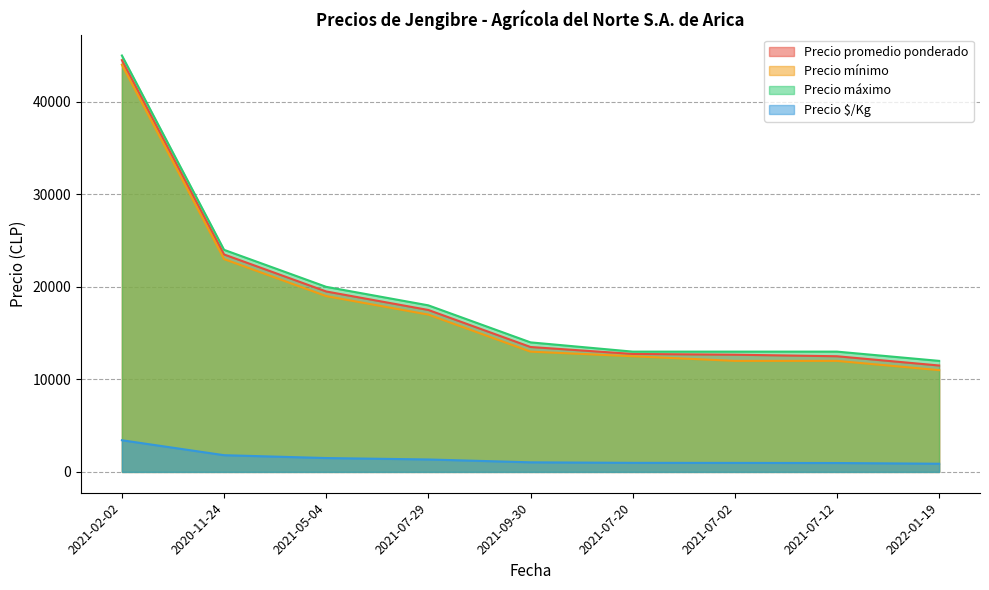

True or false: Precio promedio ponderado has more than 0 points higher than both neighbors.

False